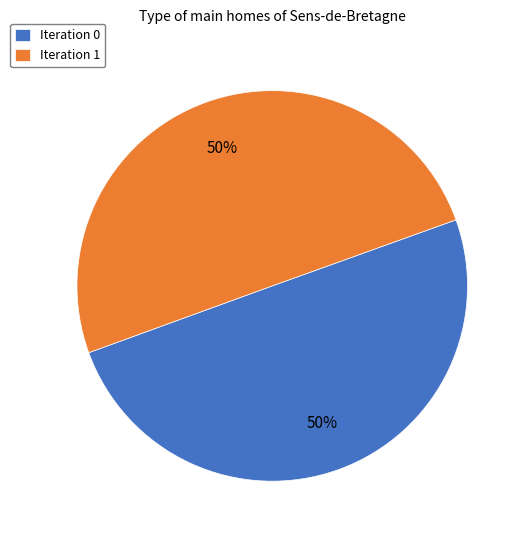

Is the sum of Iteration 0 and Iteration 1 greater than half?

Yes